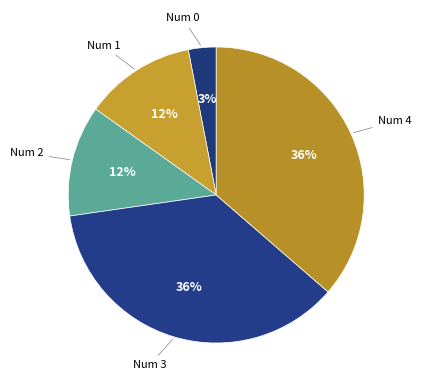

How many slices are in this pie chart?

5